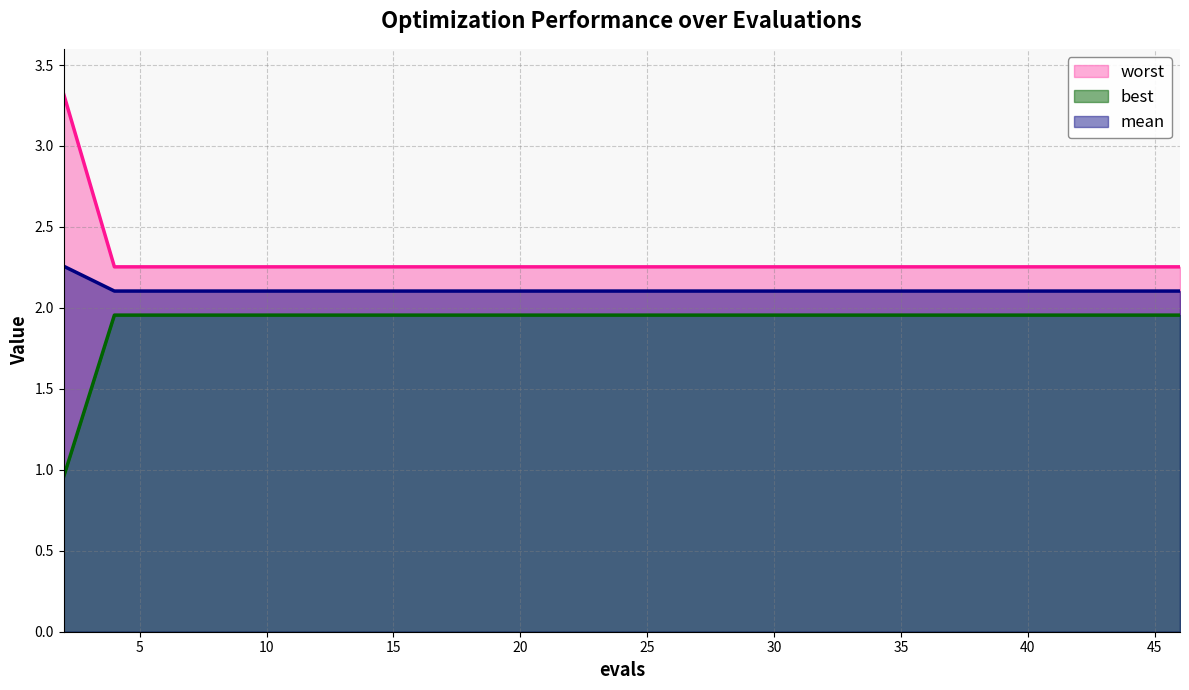

The mean series shows 2.1 at 28. True or false?

True